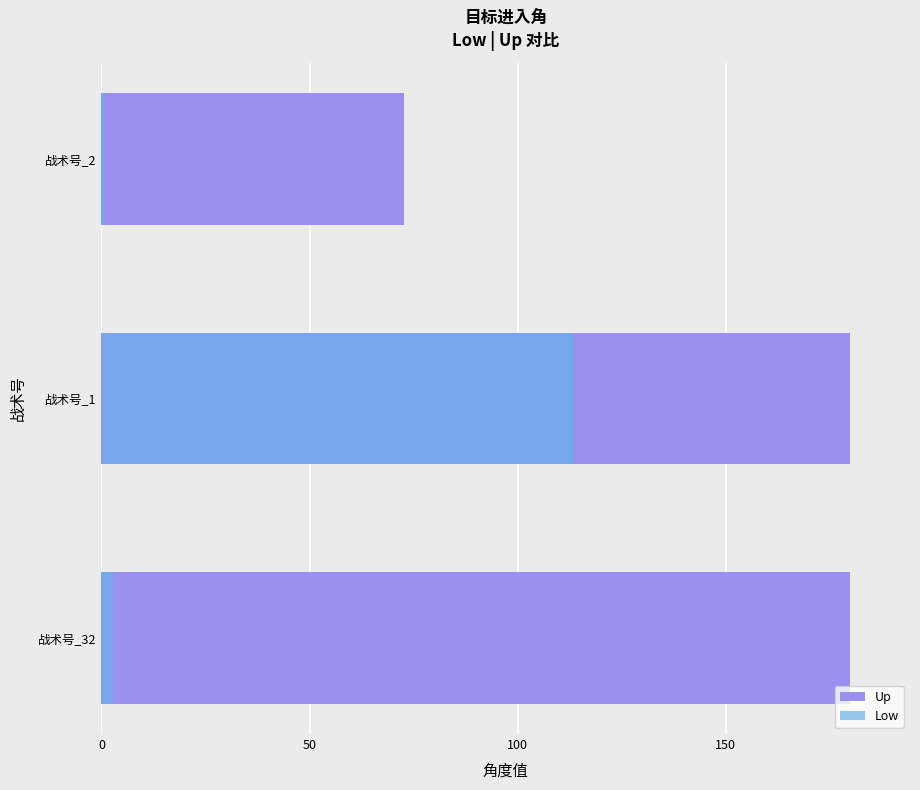

Reading right to left, transcribe all the data shown in this chart.

Up: 72.7	179.8	179.8
Low: 0.6	113.5	2.8